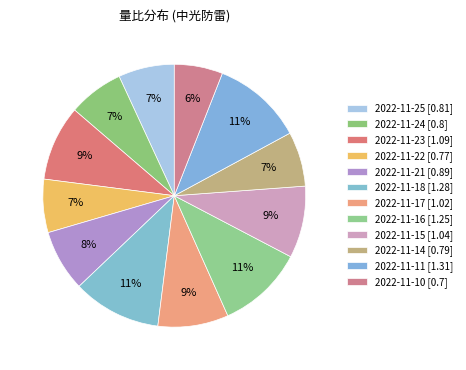

Which slice is the largest?

2022-11-11